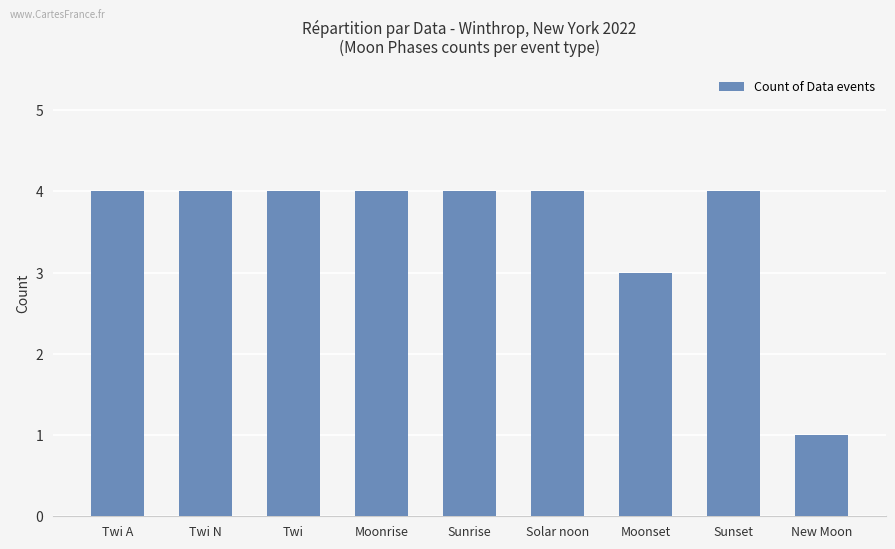

What is the minimum value shown in the chart?

1